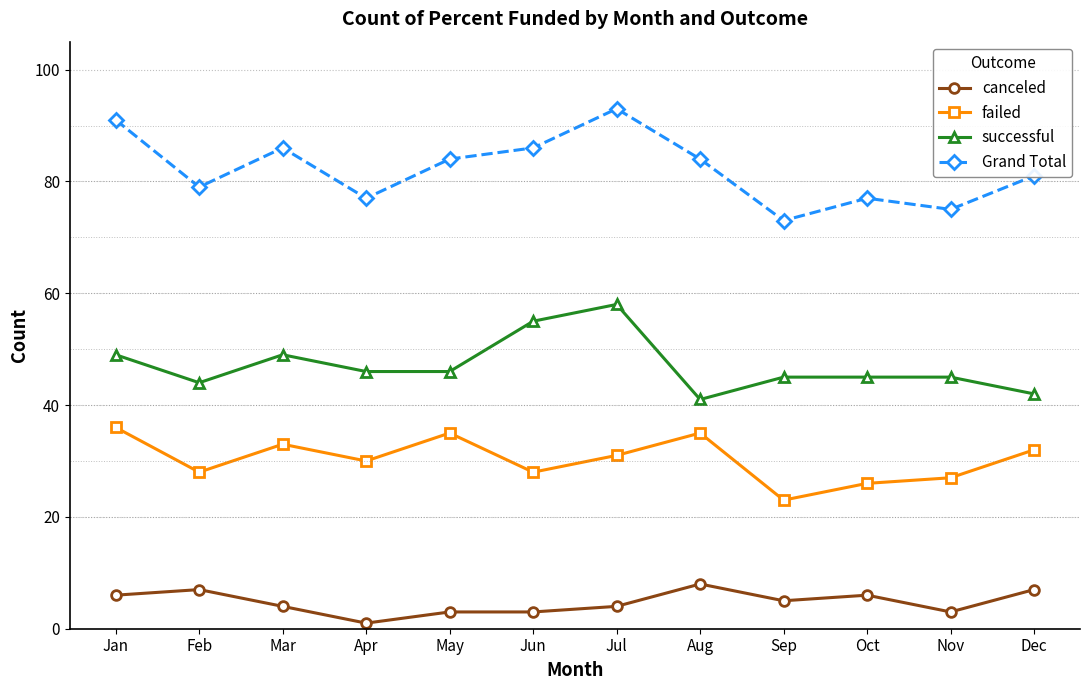

The value of canceled at Nov is 3. True or false?

True